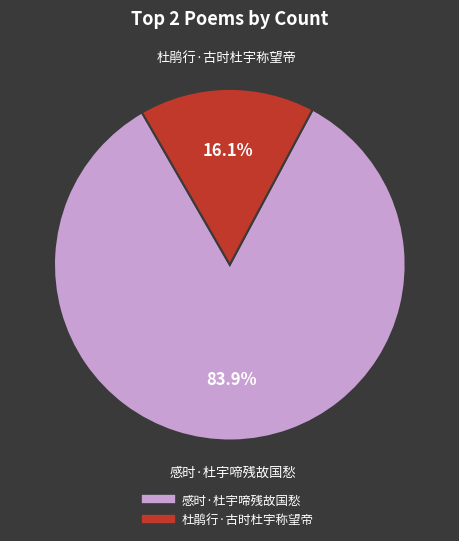

True or false: 感时·杜宇啼残故国愁 accounts for 84% of the total.

True